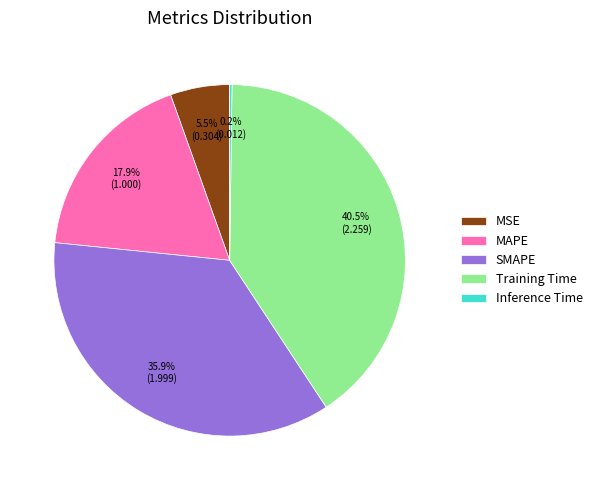

Which has a higher value, MSE or MAPE?

MAPE